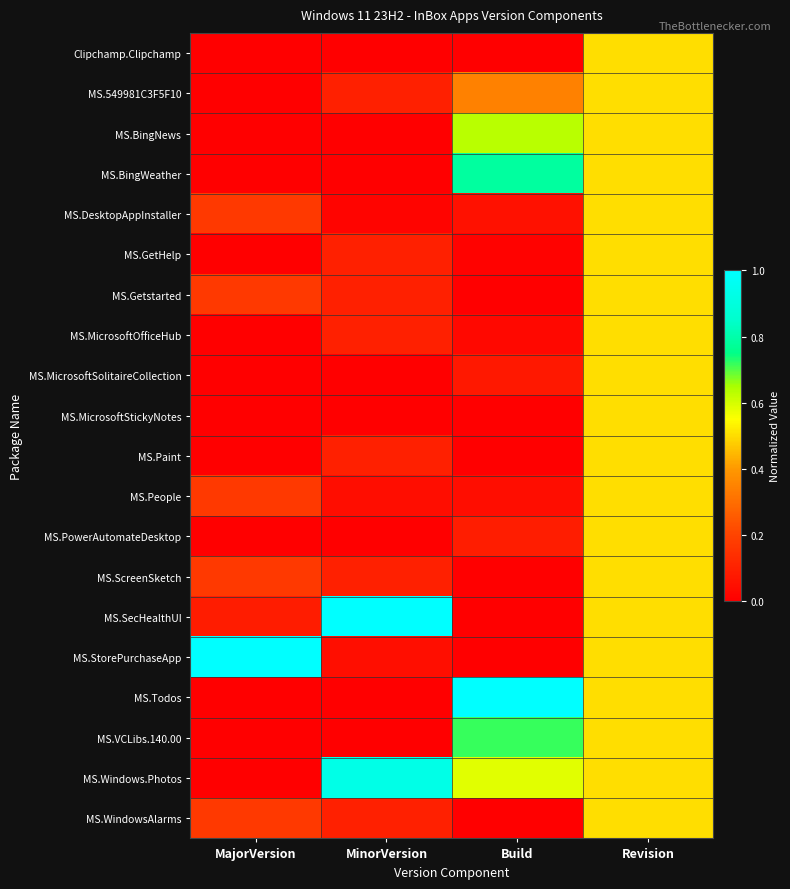

At how many categories does at least one series exceed 0?

4